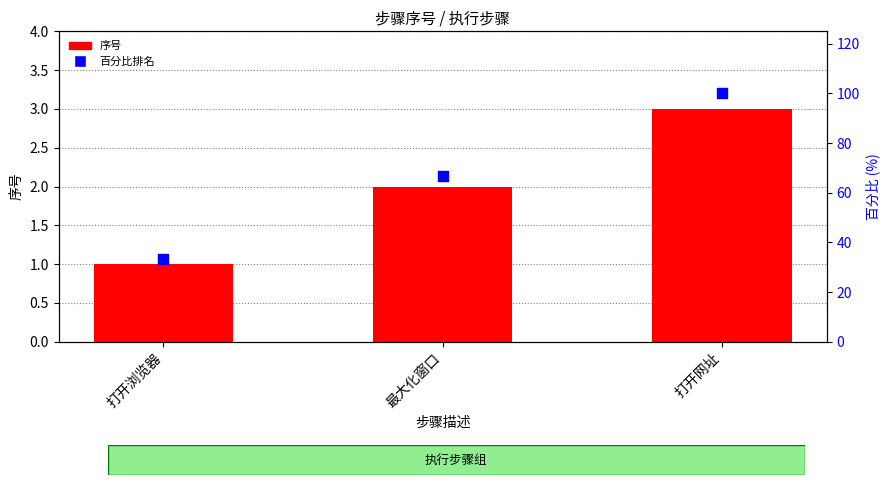

What are all the series names shown in the legend?

序号, 百分比排名